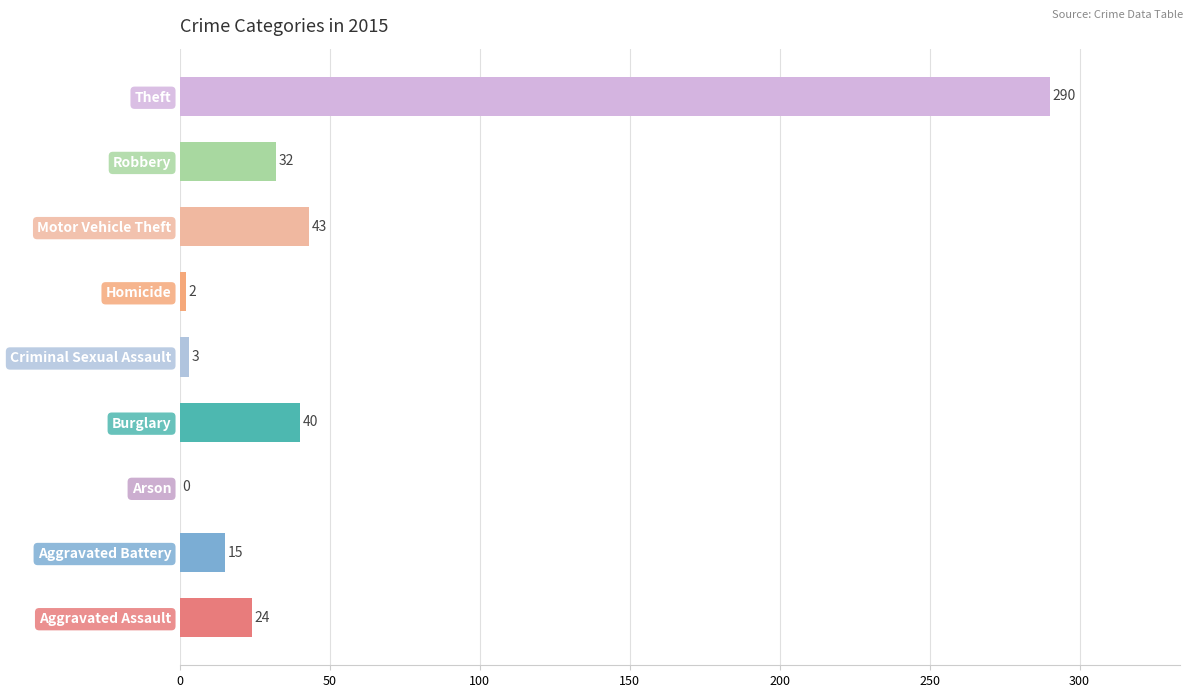

What is the sum of the values at Criminal Sexual Assault and Robbery?

35